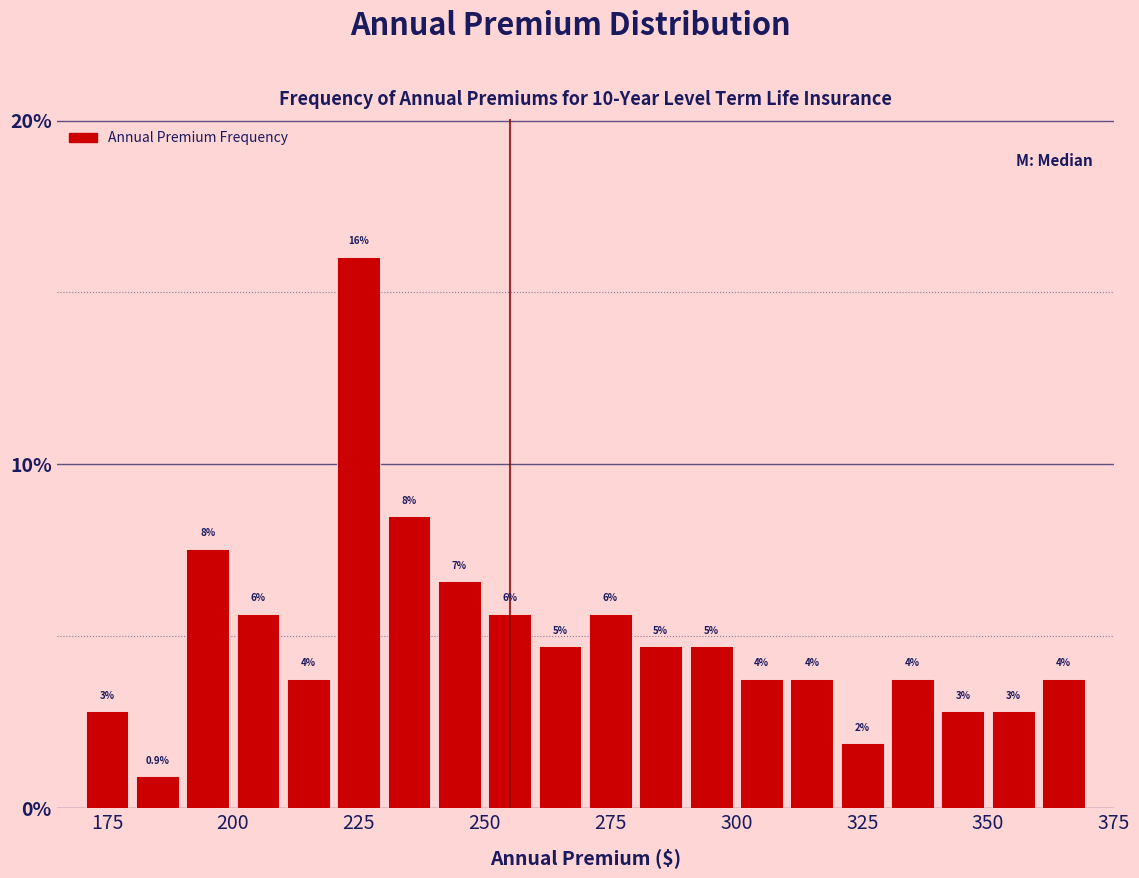

Read against the x-axis, roughly where is the centre of the tallest bar?

225